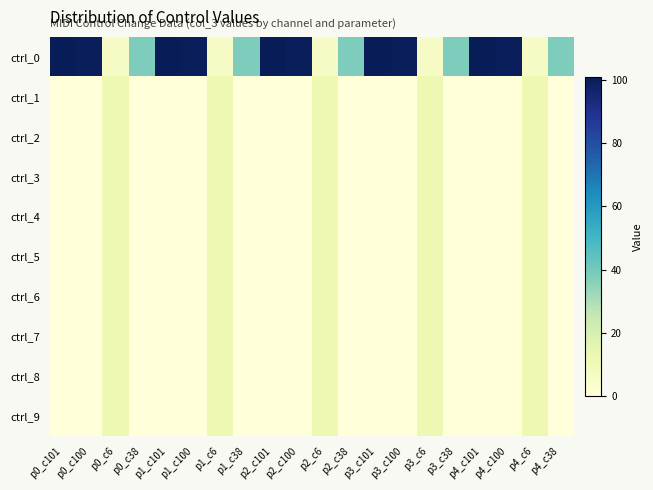

Which series has the largest total across all categories?

ctrl_0